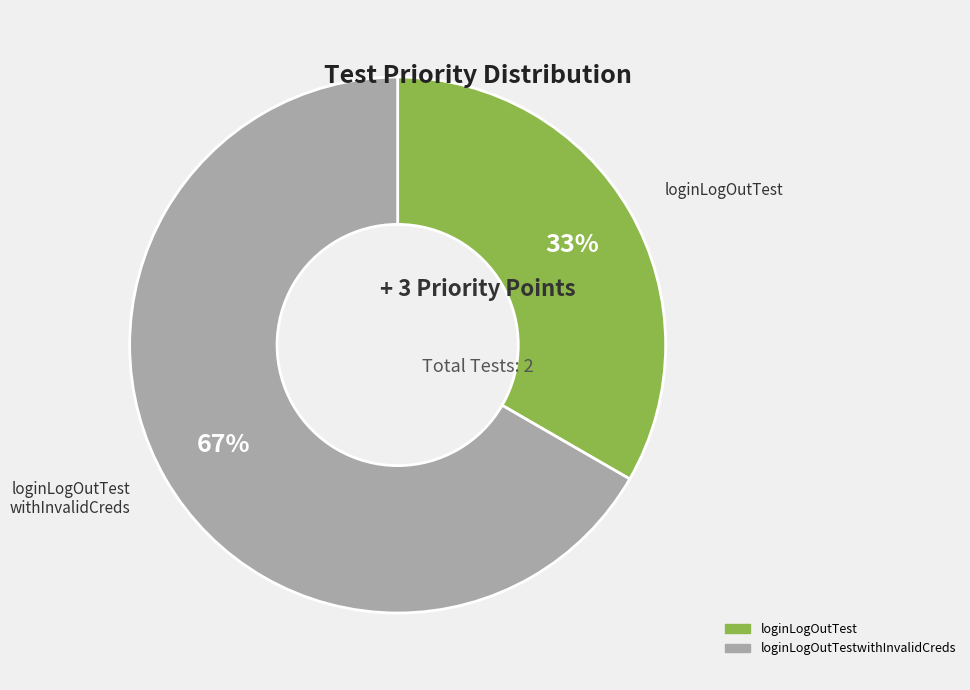

Is there a majority slice in this chart?

Yes